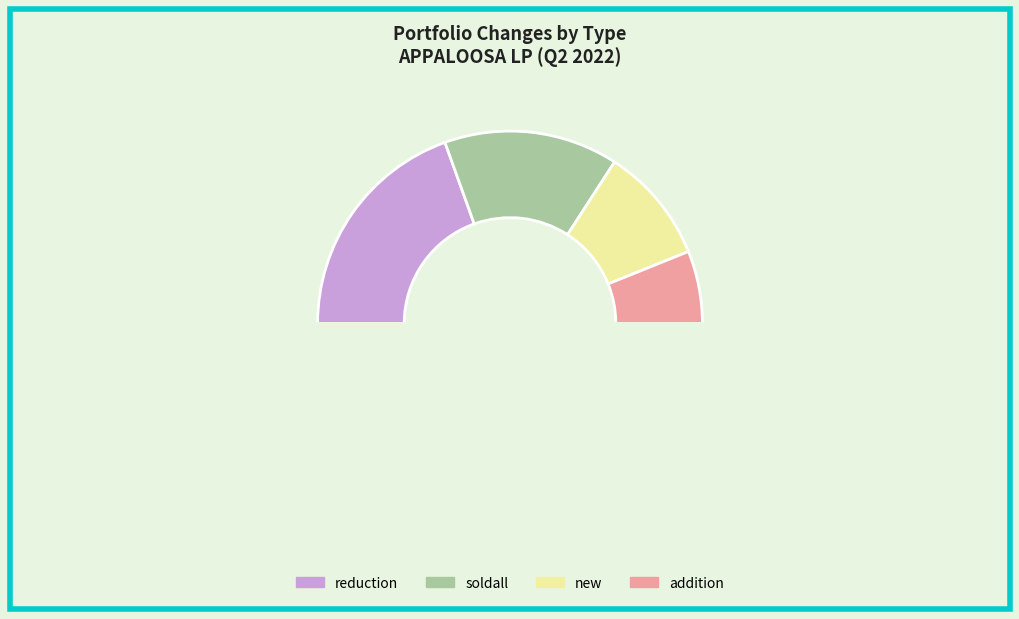

How many slices are in this pie chart?

5